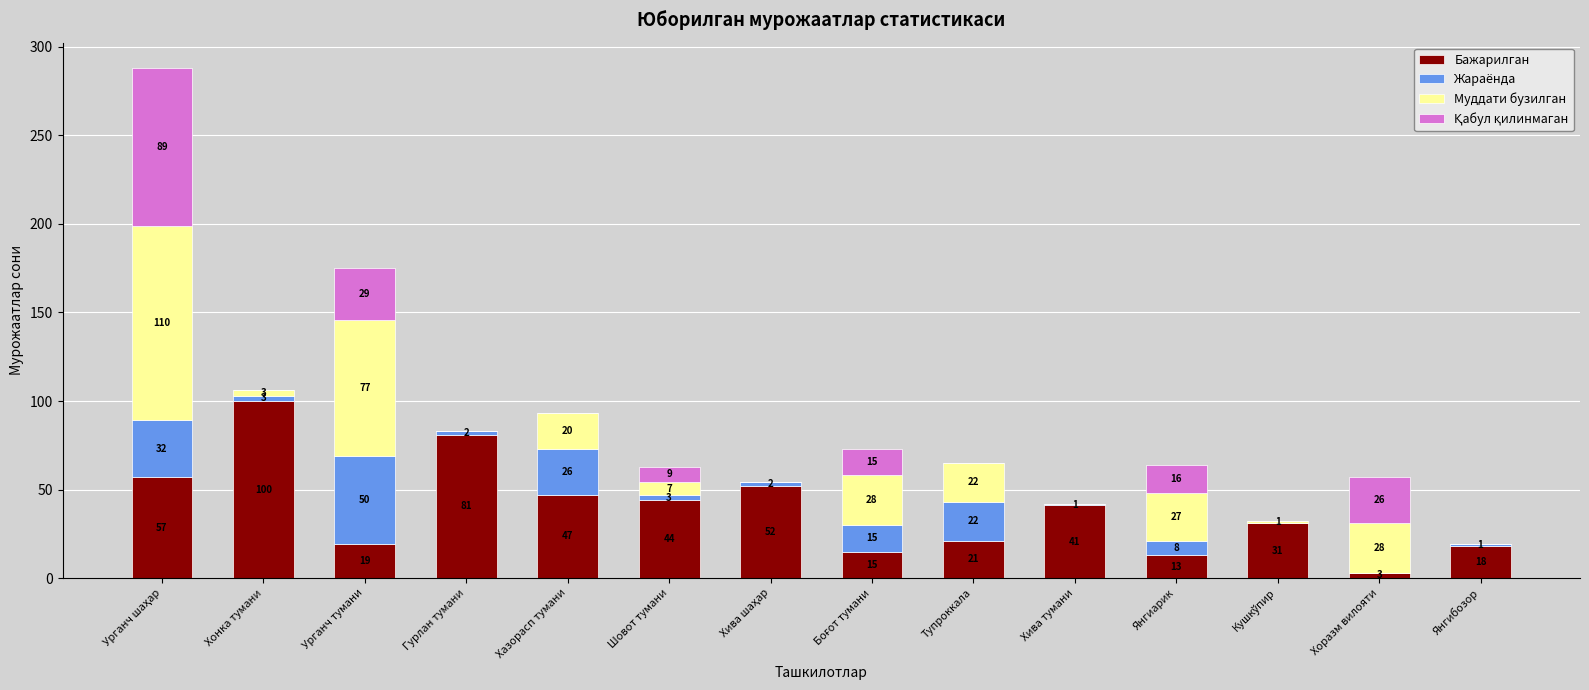

Is it true that Бажарилган equals 3 at Хоразм вилояти?

True